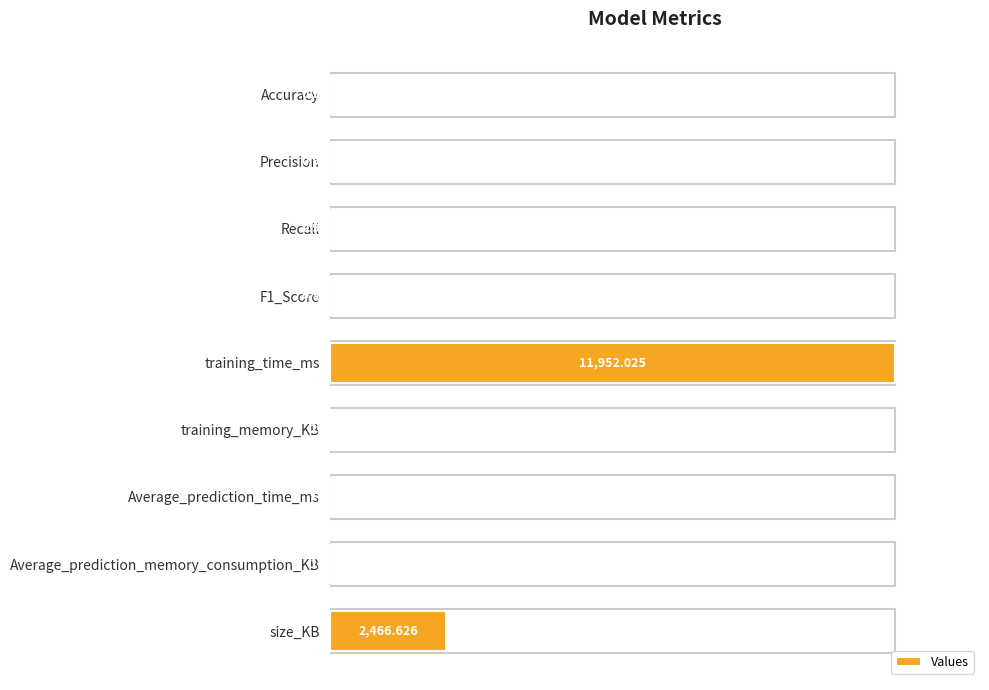

Are the bars horizontal?

Yes